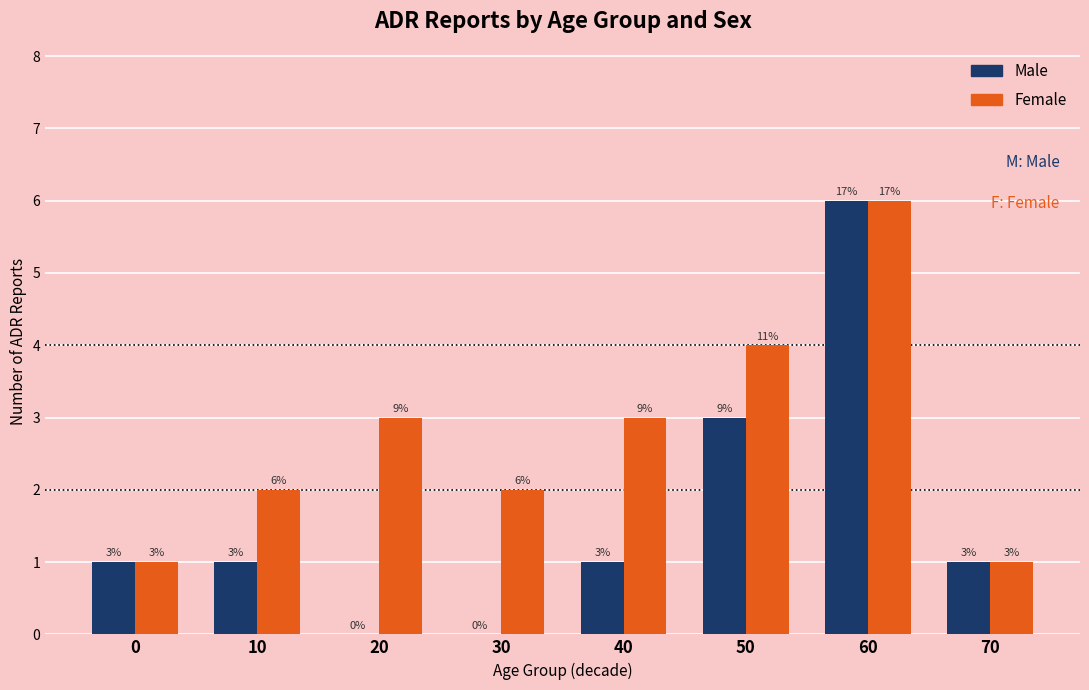

What is the sum of the Female values at 30 and 0?

3